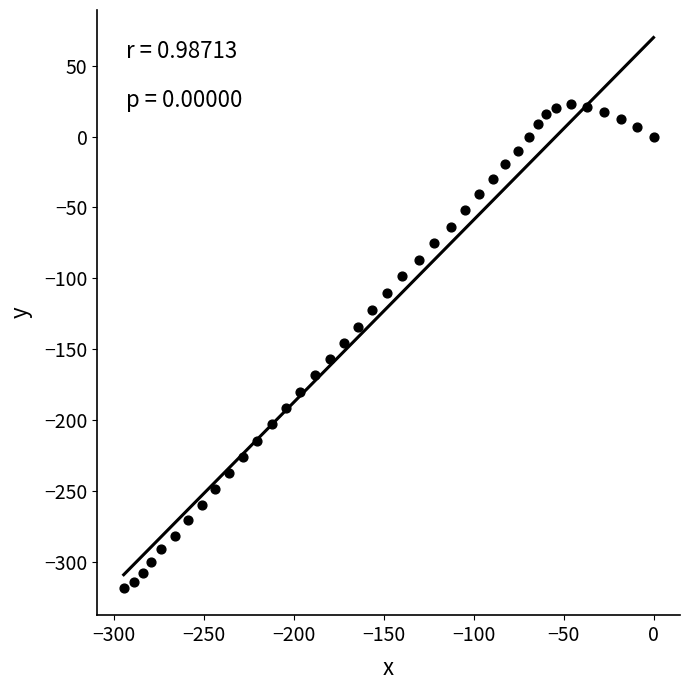

What is the range of Y values (max minus min)?

340.6